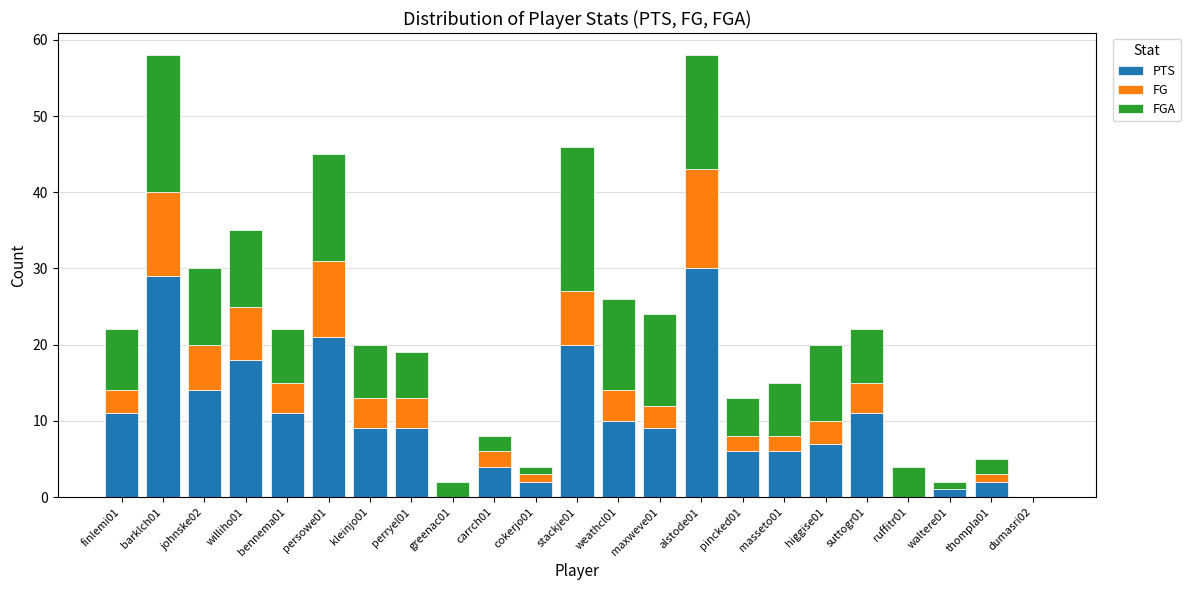

The value of PTS at williho01 is 18. True or false?

True